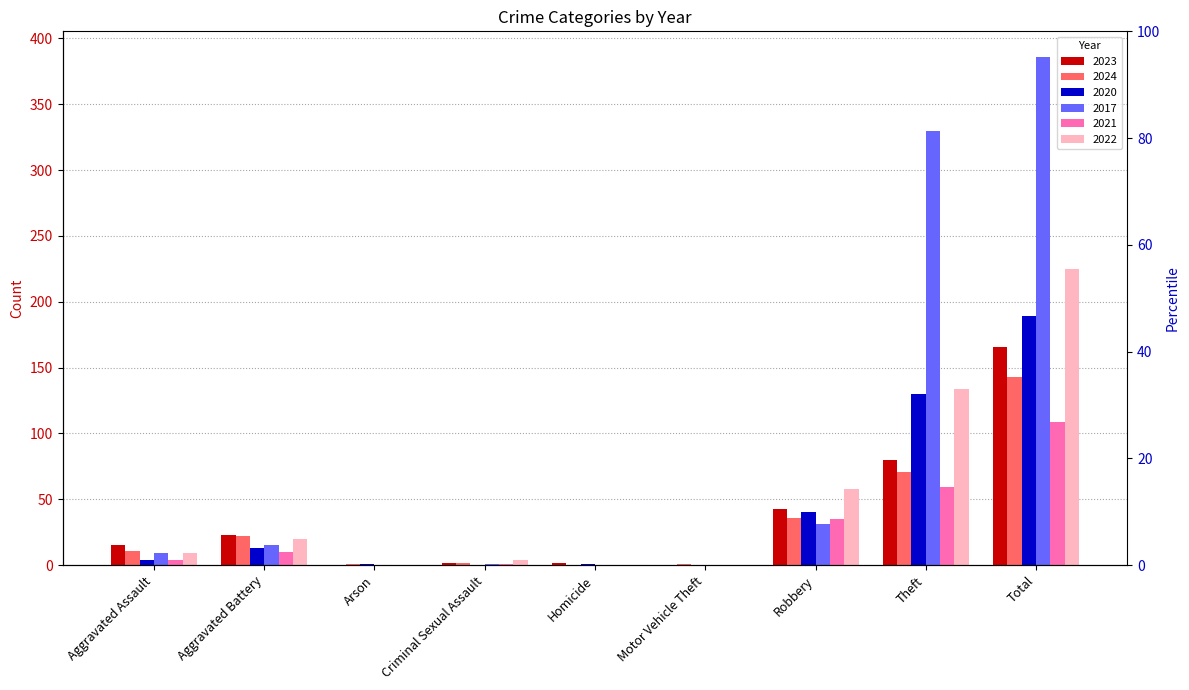

Reading right to left, what are all the values shown in this chart?

2023: Total=166	Theft=80	Robbery=43	Motor Vehicle Theft=0	Homicide=2	Criminal Sexual Assault=2	Arson=0	Aggravated Battery=23	Aggravated Assault=15
2024: Total=143	Theft=71	Robbery=36	Motor Vehicle Theft=1	Homicide=0	Criminal Sexual Assault=2	Arson=1	Aggravated Battery=22	Aggravated Assault=11
2020: Total=189	Theft=130	Robbery=40	Motor Vehicle Theft=0	Homicide=1	Criminal Sexual Assault=0	Arson=1	Aggravated Battery=13	Aggravated Assault=4
2017: Total=386	Theft=330	Robbery=31	Motor Vehicle Theft=0	Homicide=0	Criminal Sexual Assault=1	Arson=0	Aggravated Battery=15	Aggravated Assault=9
2021: Total=109	Theft=59	Robbery=35	Motor Vehicle Theft=0	Homicide=0	Criminal Sexual Assault=1	Arson=0	Aggravated Battery=10	Aggravated Assault=4
2022: Total=225	Theft=134	Robbery=58	Motor Vehicle Theft=0	Homicide=0	Criminal Sexual Assault=4	Arson=0	Aggravated Battery=20	Aggravated Assault=9